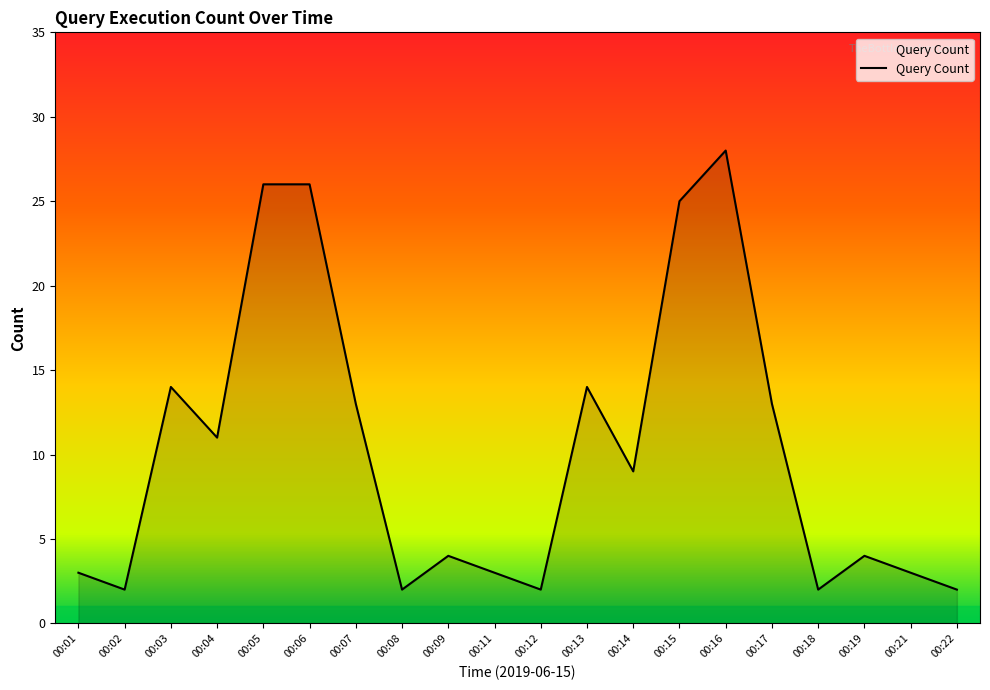

What is the difference between the maximum and minimum values?

26